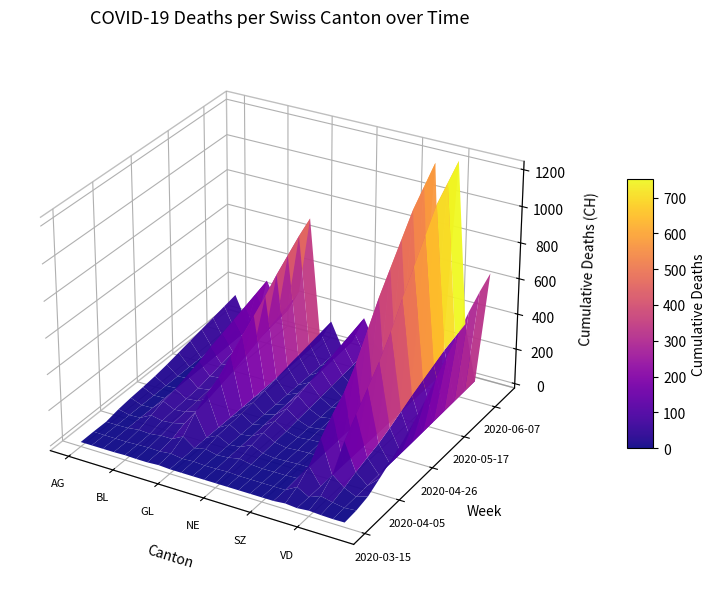

At which category does the chart reach its peak across all series?

VD